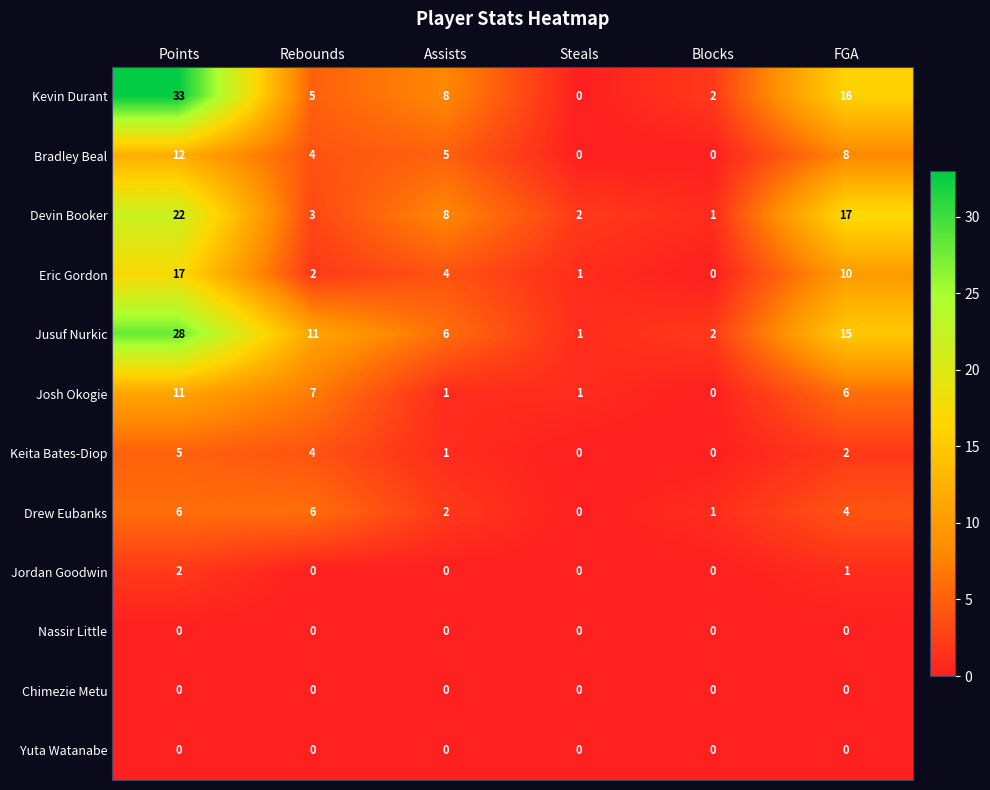

What is the greatest value displayed?

33